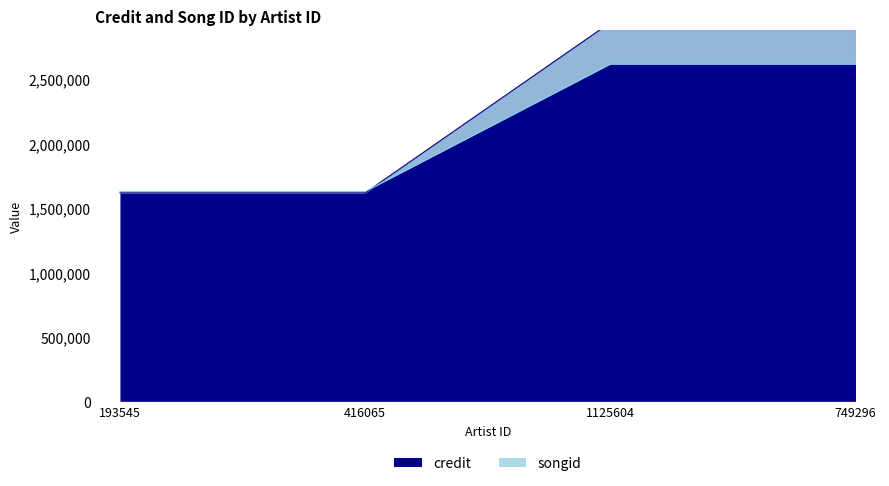

At how many categories does at least one series exceed 2798480?

2